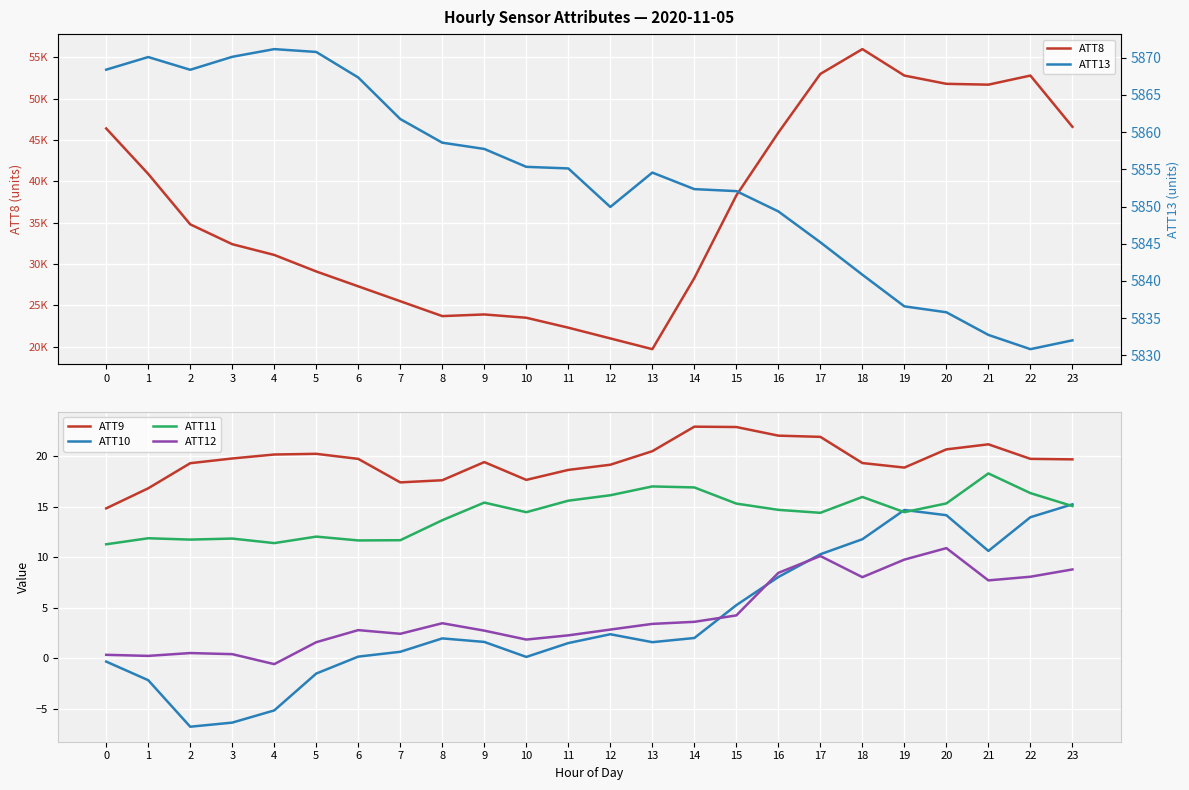

Which series has the largest range (max minus min)?

ATT8